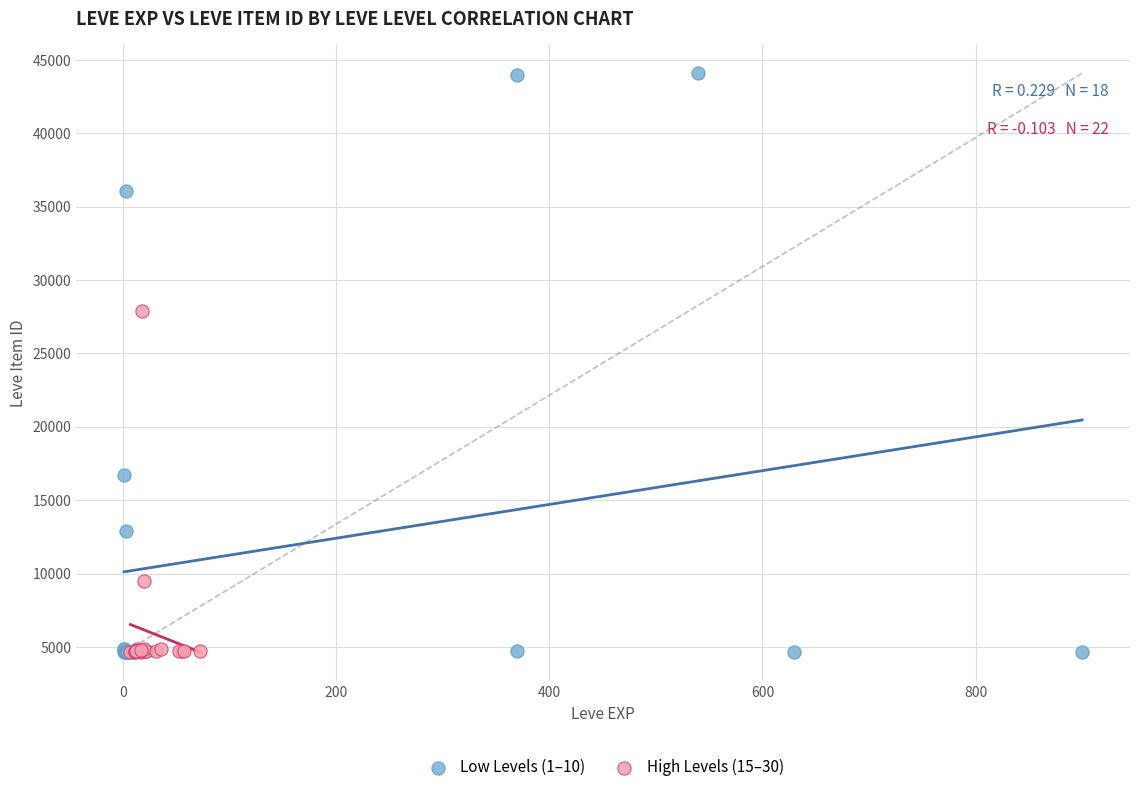

Which series contains the highest Y value?

Low Levels (1–10)